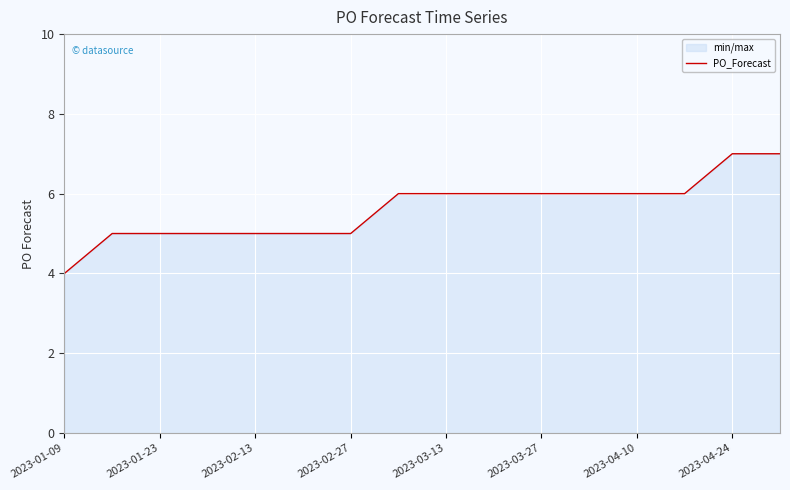

How many data points are less than 6?

7